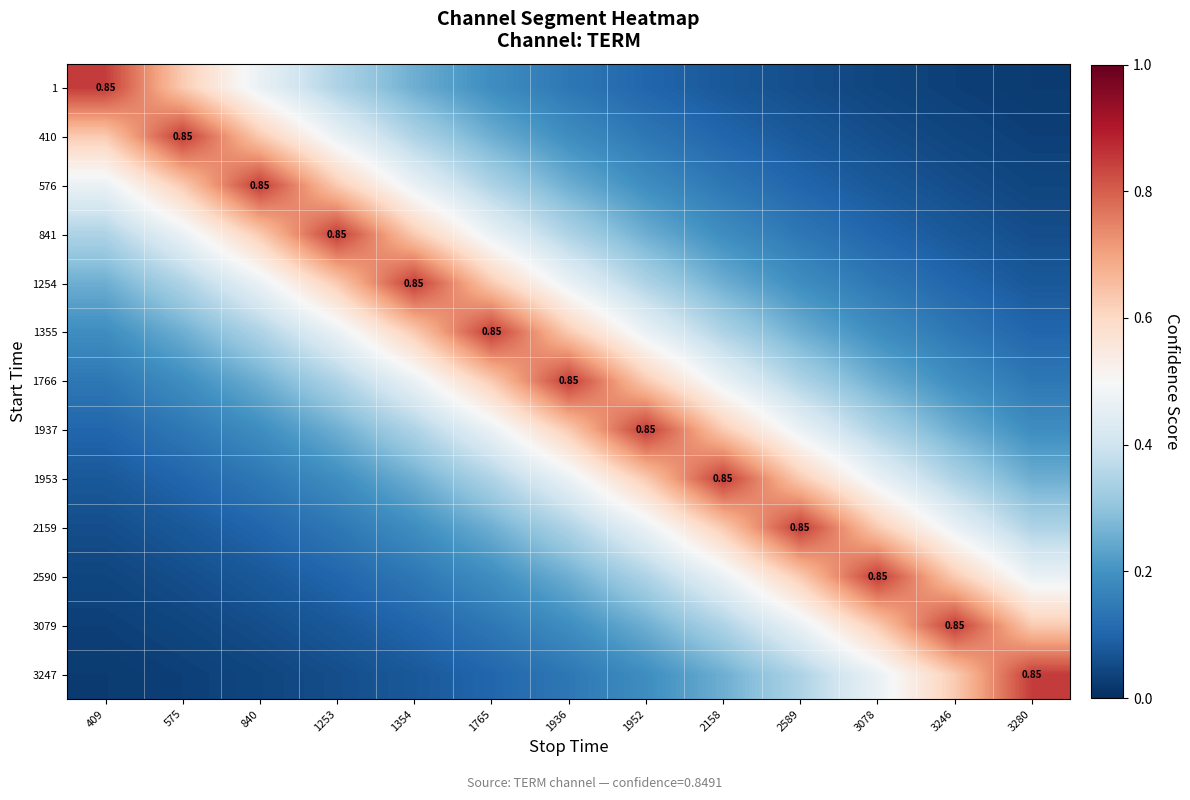

At 2158, list the series in order from largest to smallest.

1953, 1937, 2159, 1766, 2590, 1355, 3079, 1254, 3247, 841, 576, 410, 1